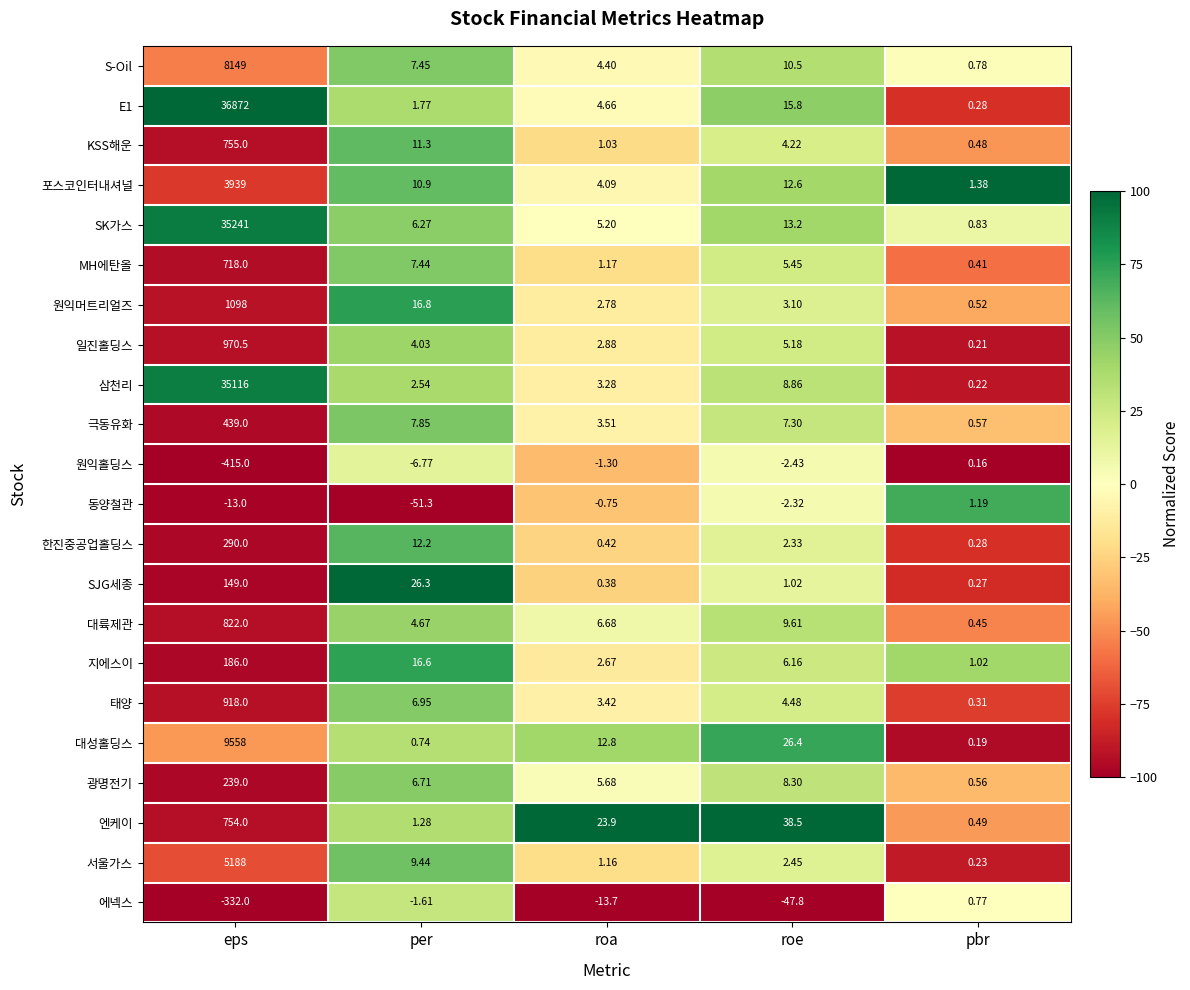

Between roa and roe, which series saw the biggest shift?

에넥스